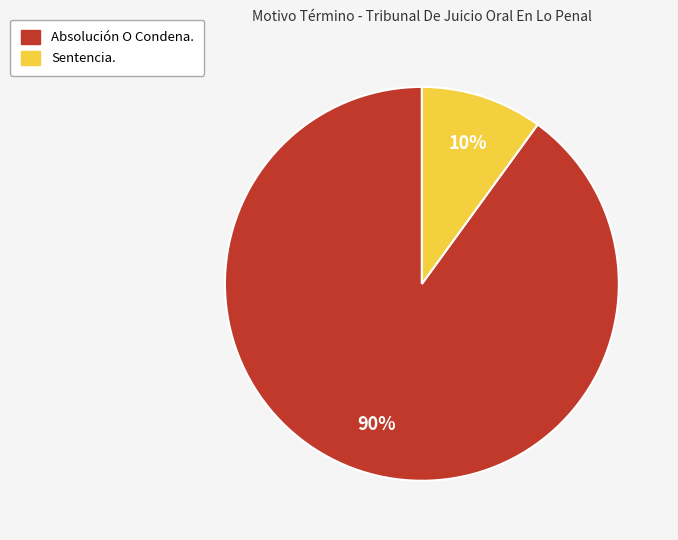

Do Sentencia. and Absolución O Condena. together represent more than half of the pie?

Yes